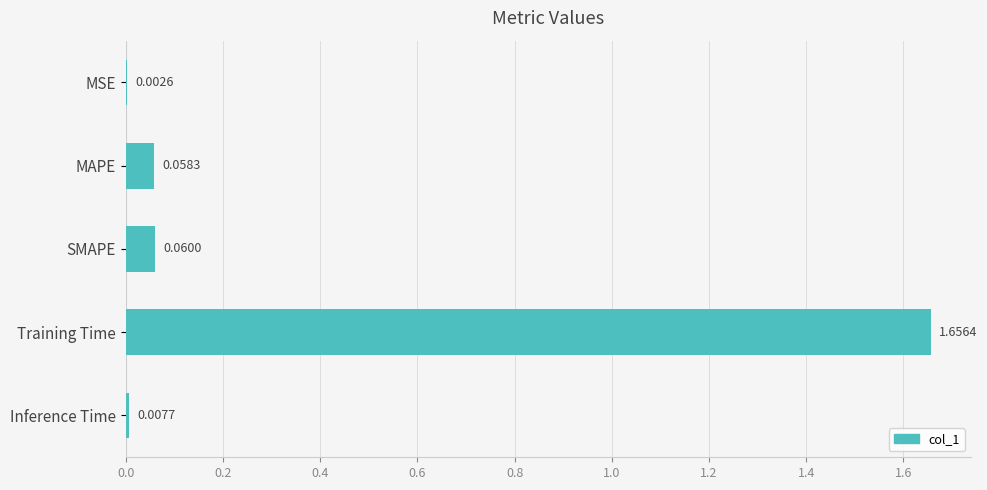

Which has a higher value, Inference Time or Training Time?

Training Time